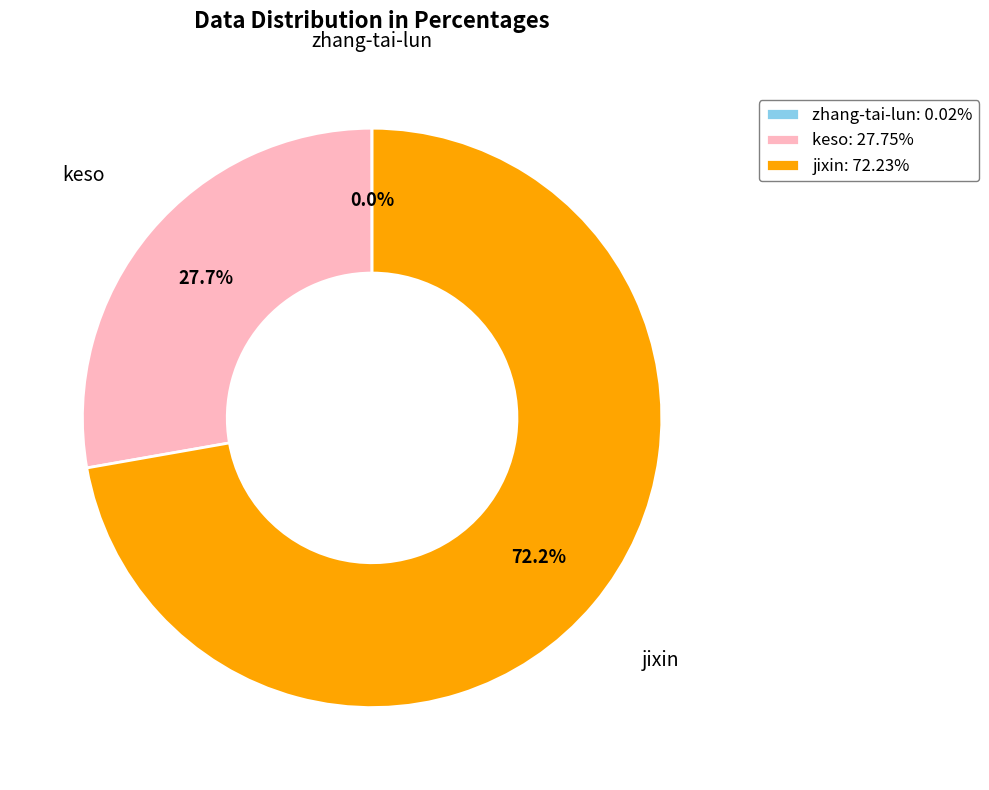

Is the sum of keso: 27.75% and jixin: 72.23% greater than half?

Yes